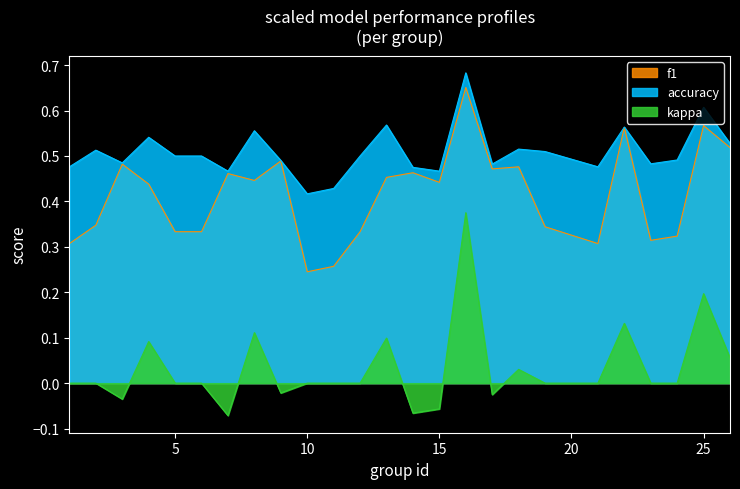

True or false: kappa and f1 cross at least once.

False